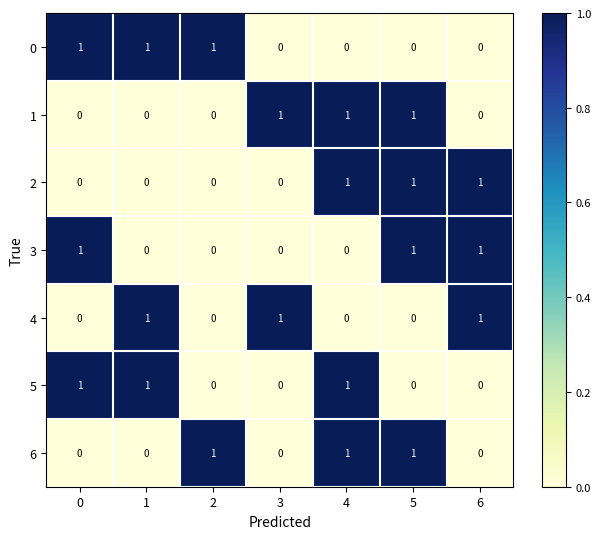

What is the spread (max minus min) of values at 3?

1